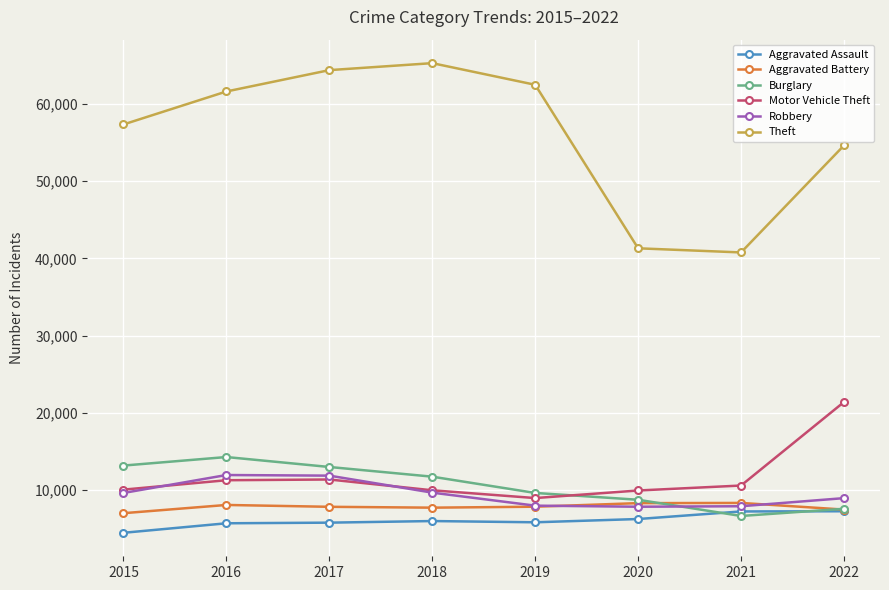

Where is the first local maximum for Burglary?

2016